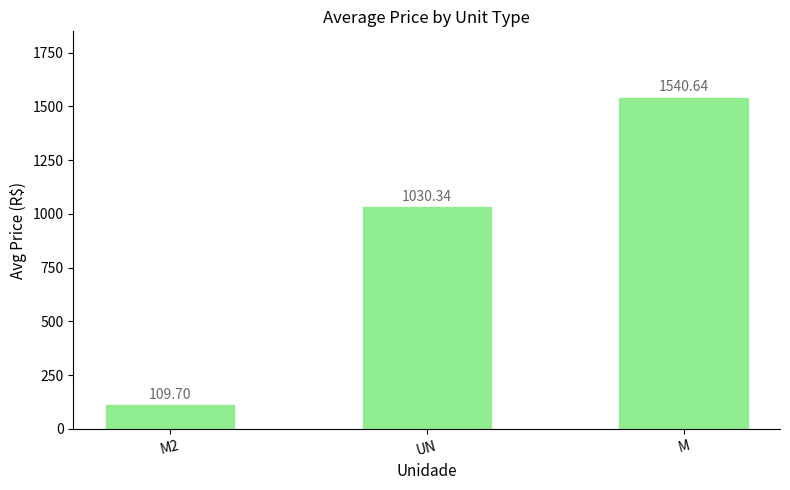

Does the chart contain stacked bars?

No